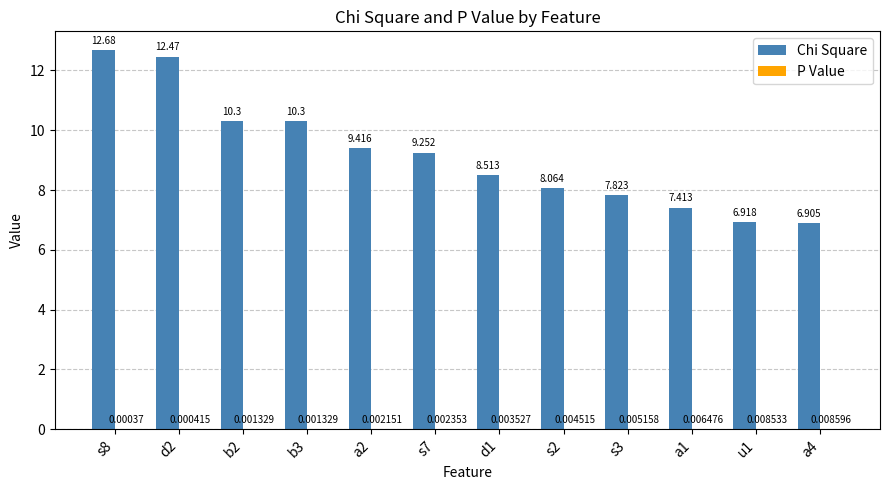

Which series has the largest total across all categories?

Chi Square